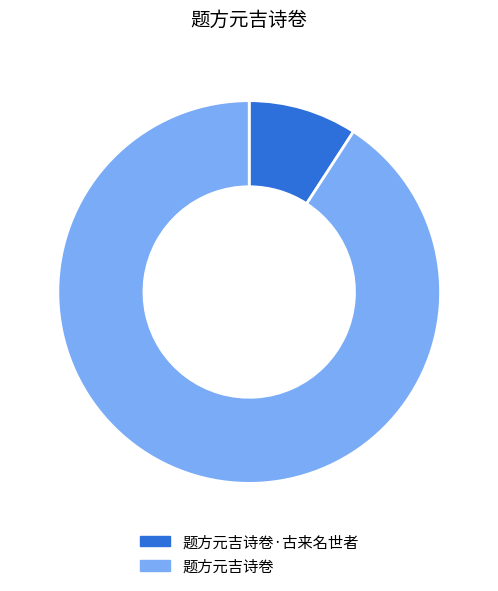

Which has a higher value, 题方元吉诗卷 or 题方元吉诗卷·古来名世者?

题方元吉诗卷